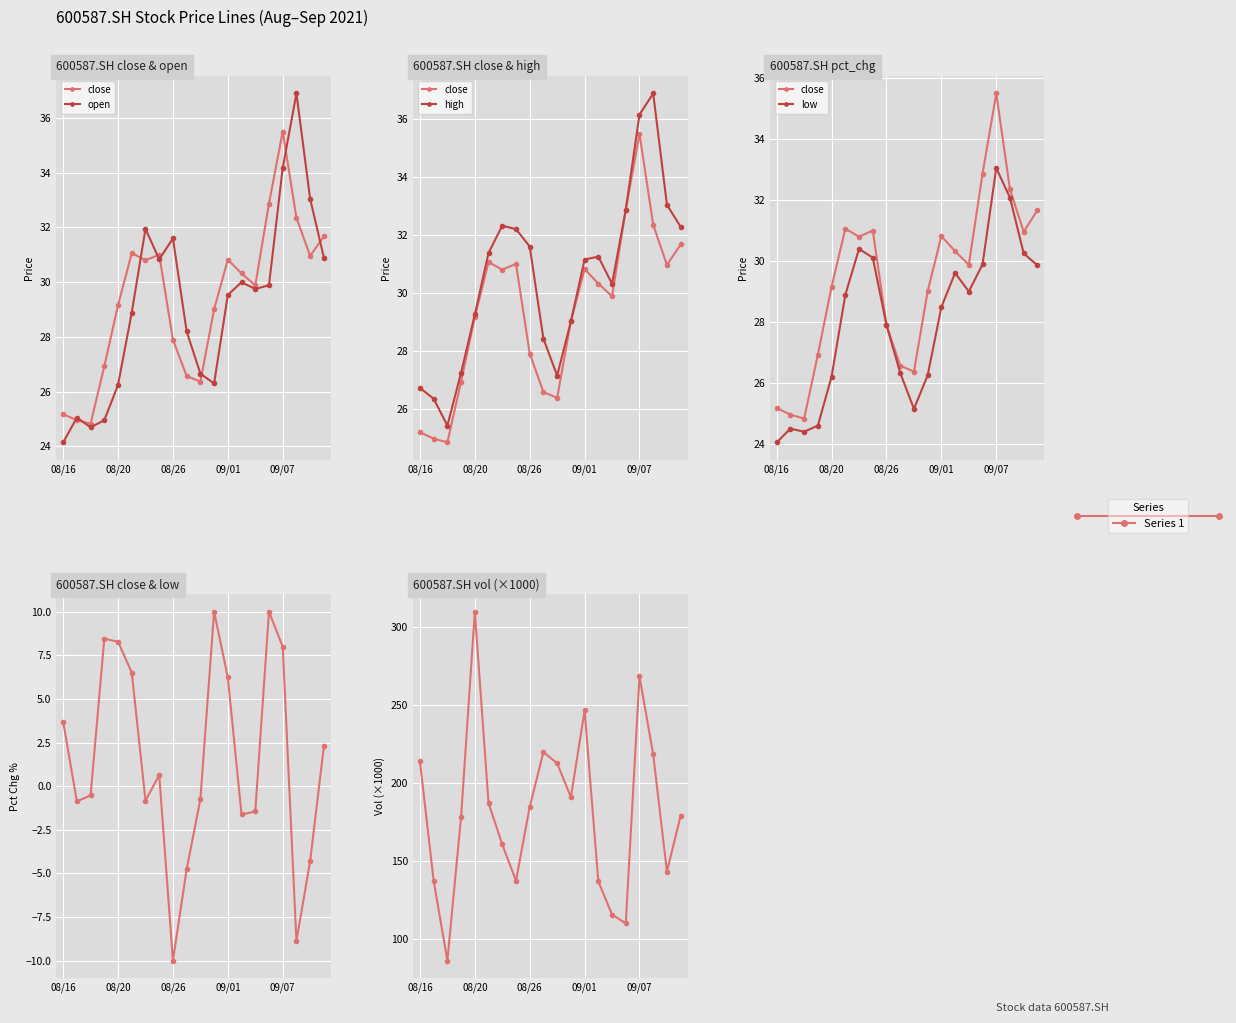

Which series has the widest spread of values?

open